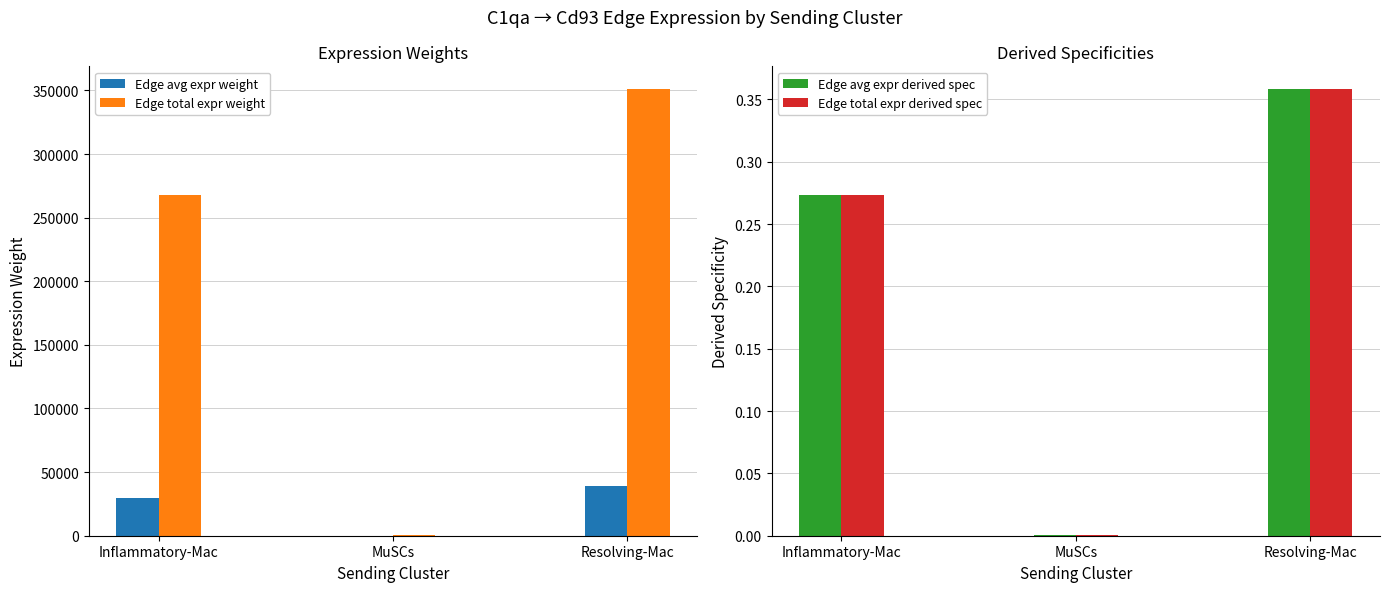

At which label does Edge total expr derived spec reach its minimum?

MuSCs